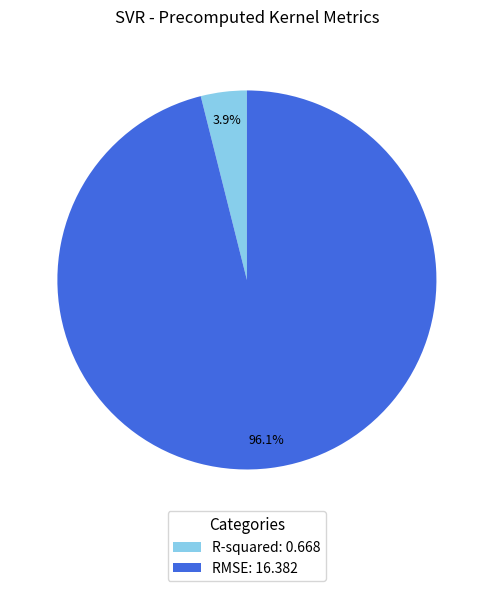

How many slices are in this pie chart?

2